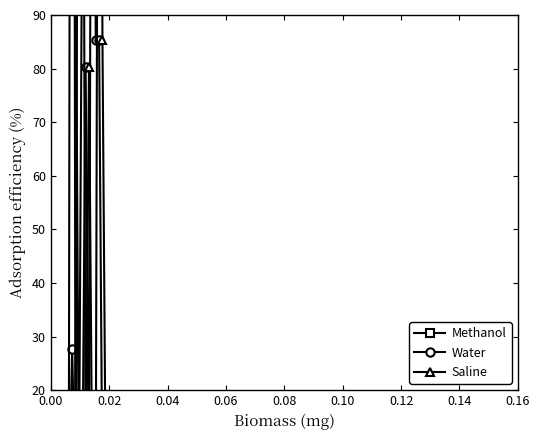

Reading left to right, what are all the values shown in this chart?

Methanol: 113.2	199.5	400.0	113.2	0.0	113.2	113.2	213.0	213.0	213.0	213.0	213.0	113.2	113.2	113.2	113.2	113.2	113.2	113.2	113.2
Water: 0.0	0.0	27.6	0.0	0.0	0.0	80.4	0.0	236.0	85.4	85.4	0.0	0.0	0.0	0.0	0.0	0.0	0.0	0.0	0.0
Saline: 0.0	0.0	400.0	0.0	213.0	213.0	0.0	80.4	0.0	0.0	236.0	85.4	0.0	0.0	0.0	0.0	0.0	0.0	0.0	0.0